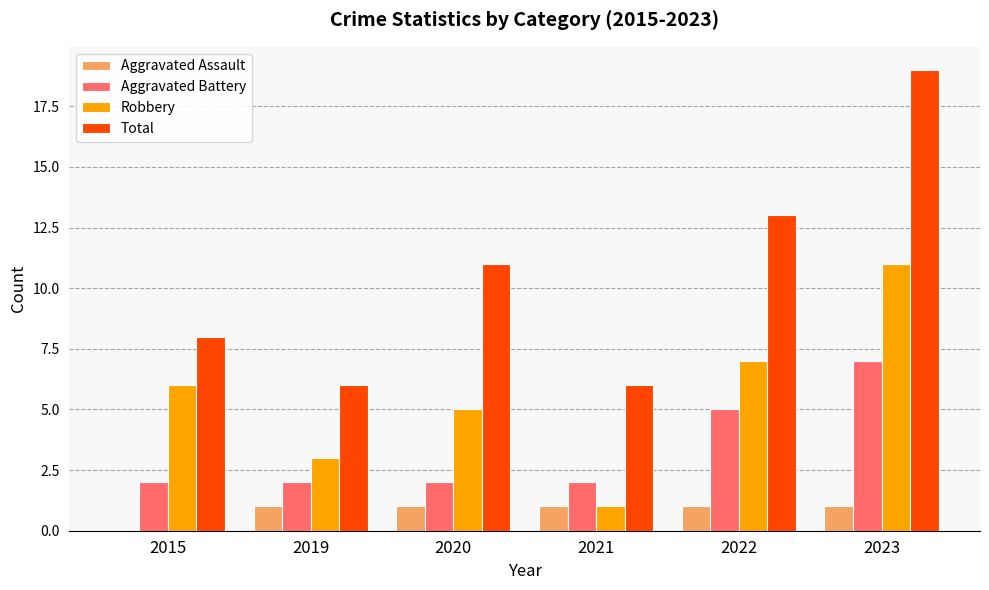

What is the sum of the Aggravated Battery values at 2015 and 2019?

4